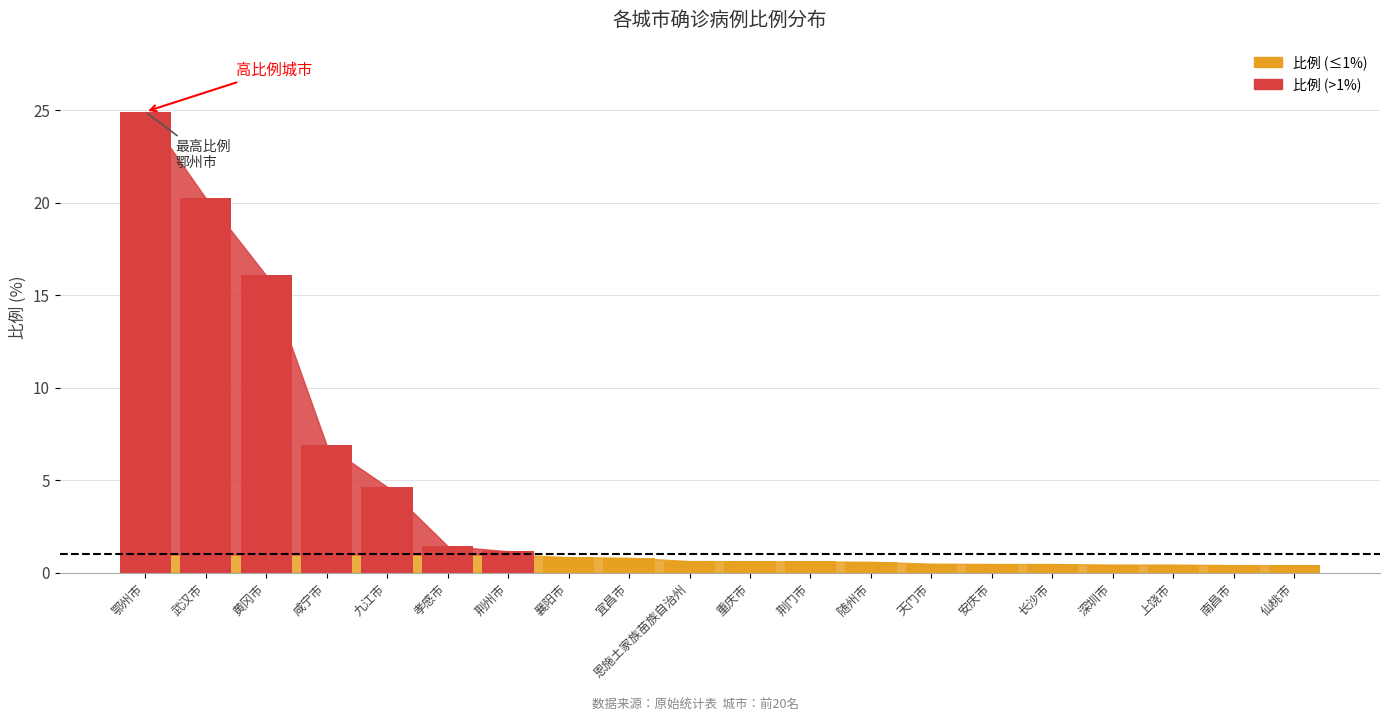

What is the average value?

4.1